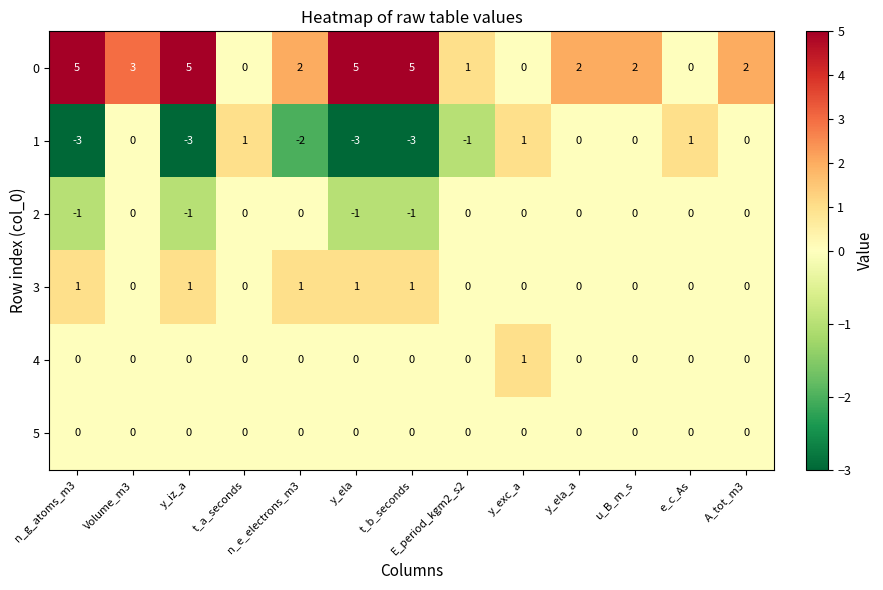

Count the 4 values in the range 0 to 1.

13